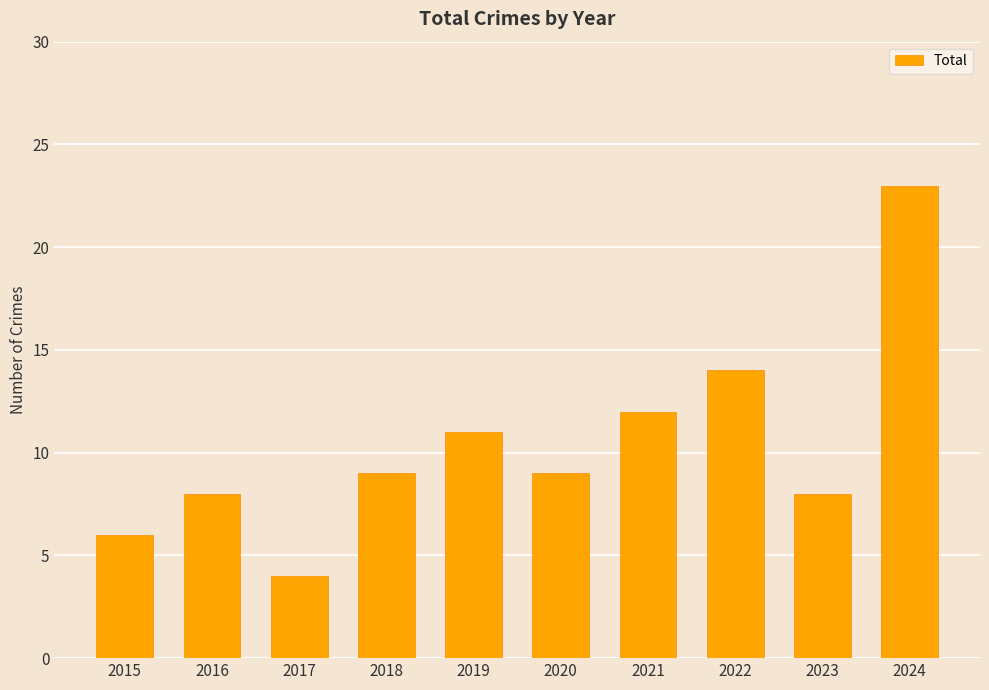

Reading left to right, list all the values displayed in this chart.

2015=6	2016=8	2017=4	2018=9	2019=11	2020=9	2021=12	2022=14	2023=8	2024=23